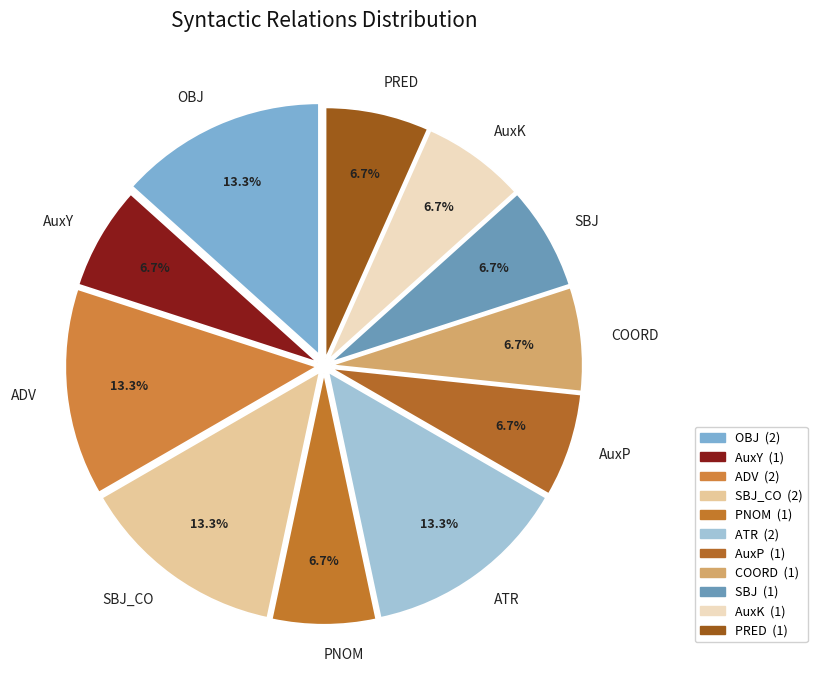

What percentage is the AuxK slice, to the nearest percent?

7%